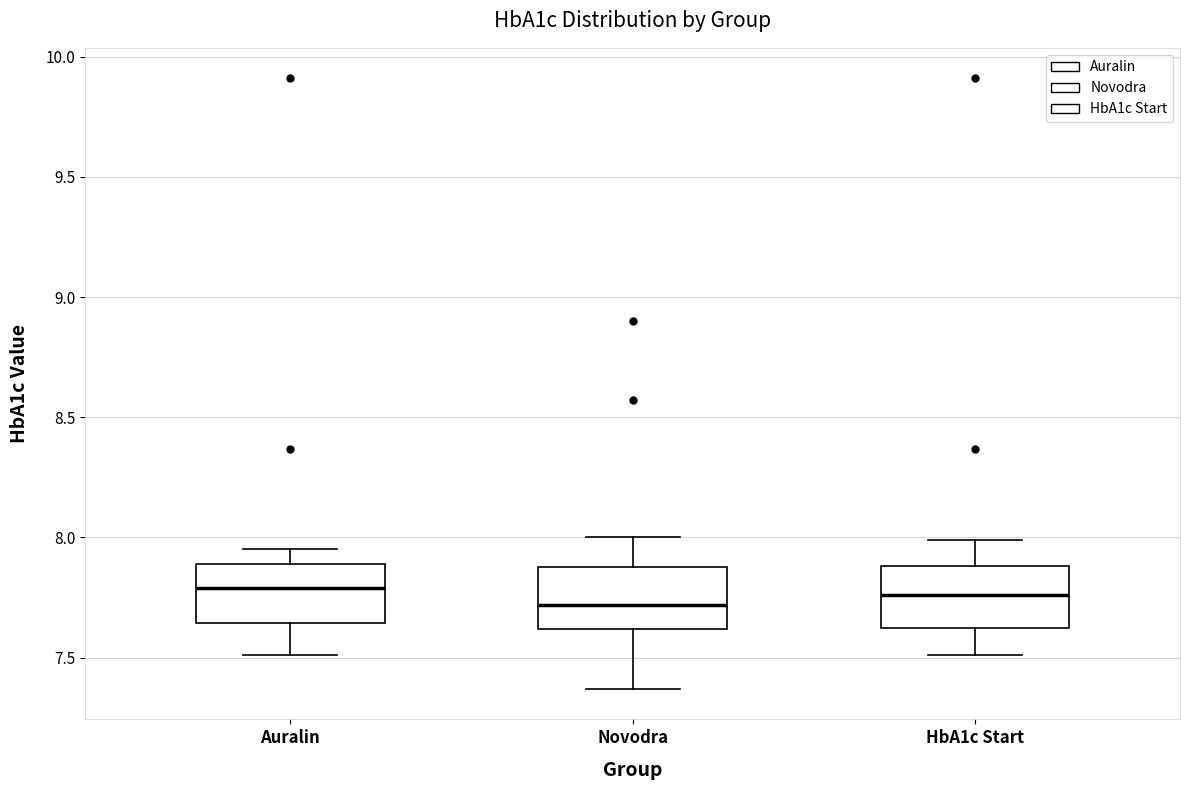

Where is the lower edge of the box for Auralin on the y-axis? The values are not printed on the chart, so give them approximately, as read against the axis.

7.65